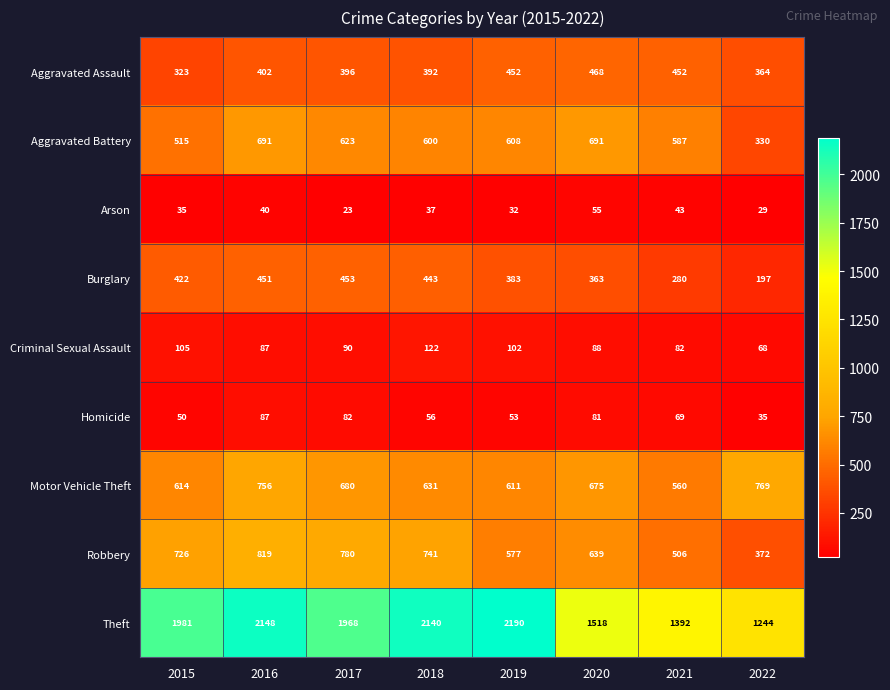

Which category has the highest value in the Motor Vehicle Theft series?

2022